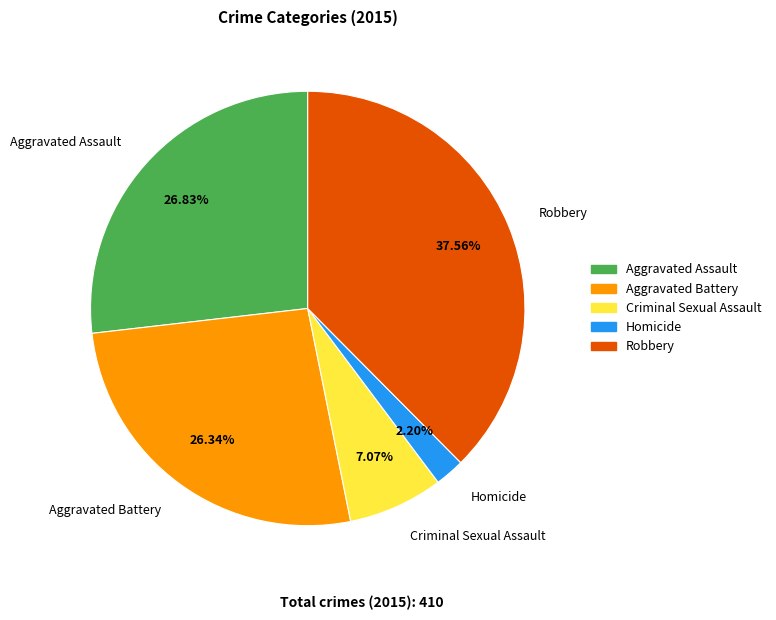

What percentage do Criminal Sexual Assault and Homicide together represent?

9.3%